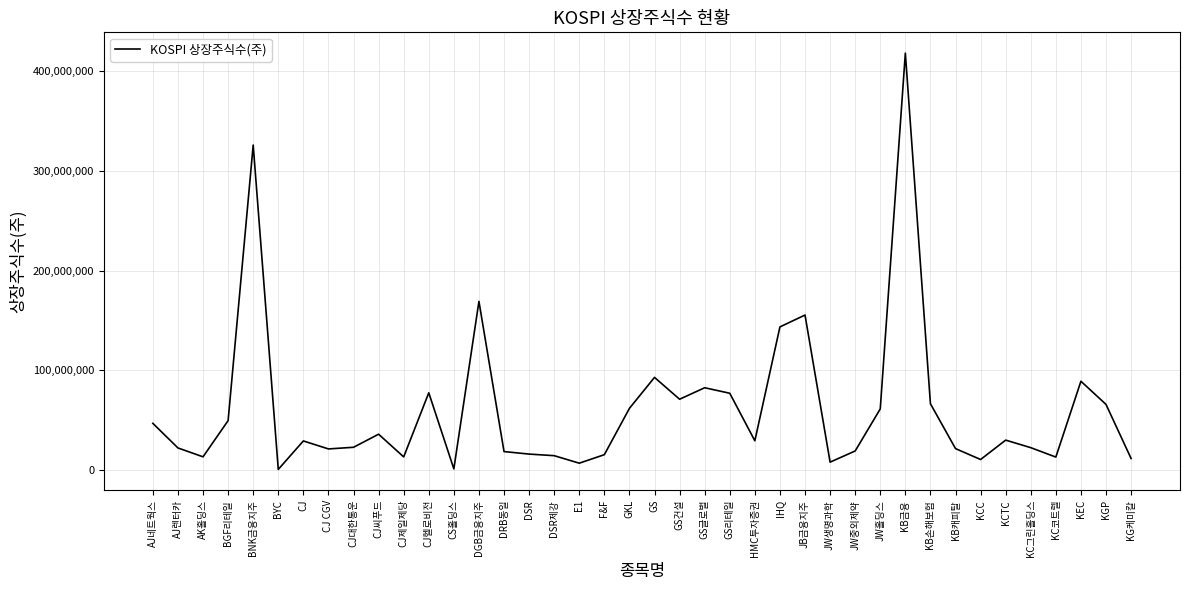

At which category does the data reach its first local valley?

AK홀딩스